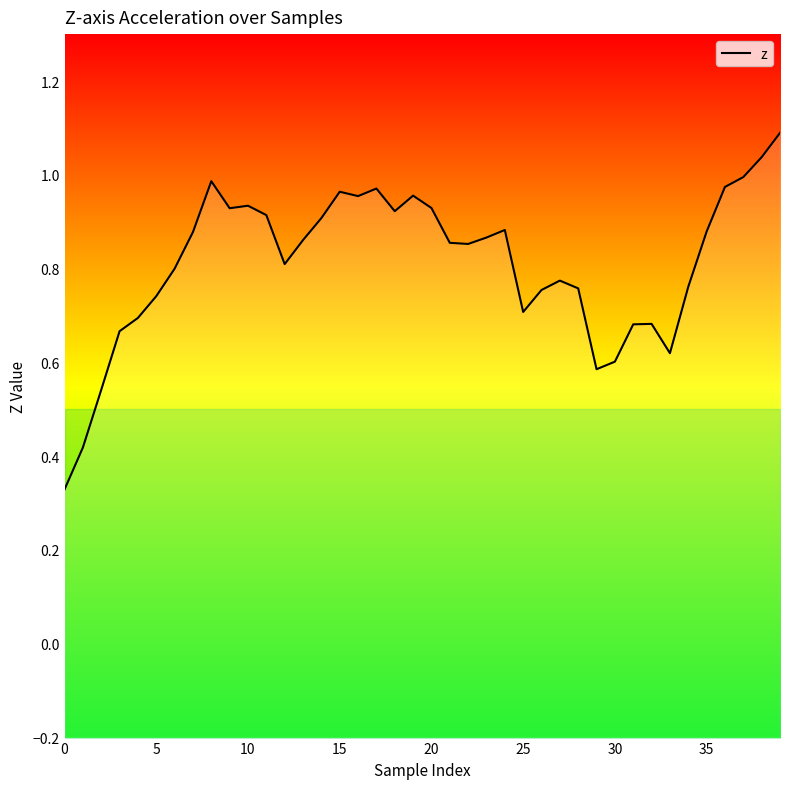

True or false: the data shows 0.9 at 35.

True